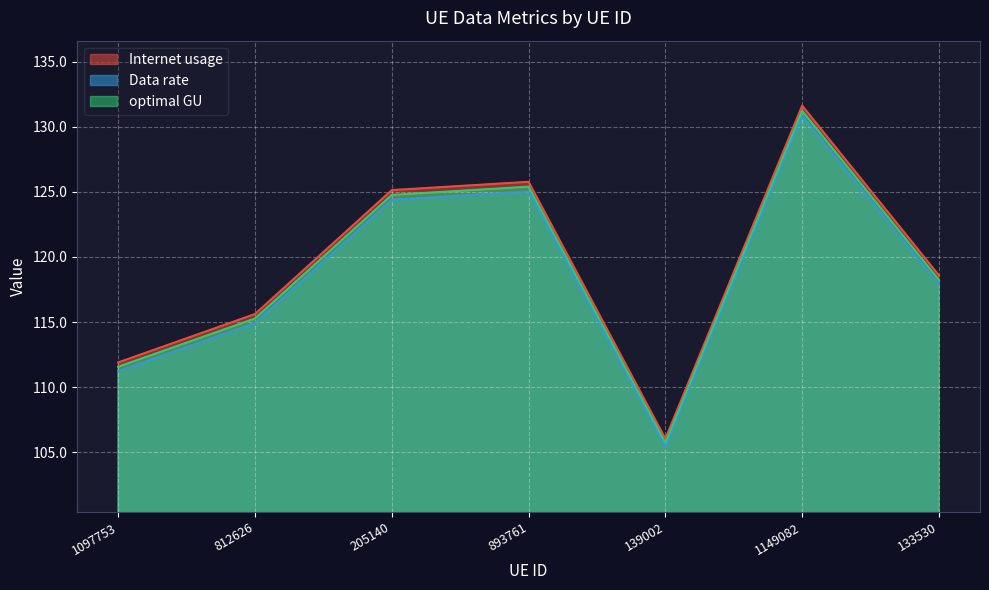

Which series changed the most between 205140 and 893761?

Internet usage